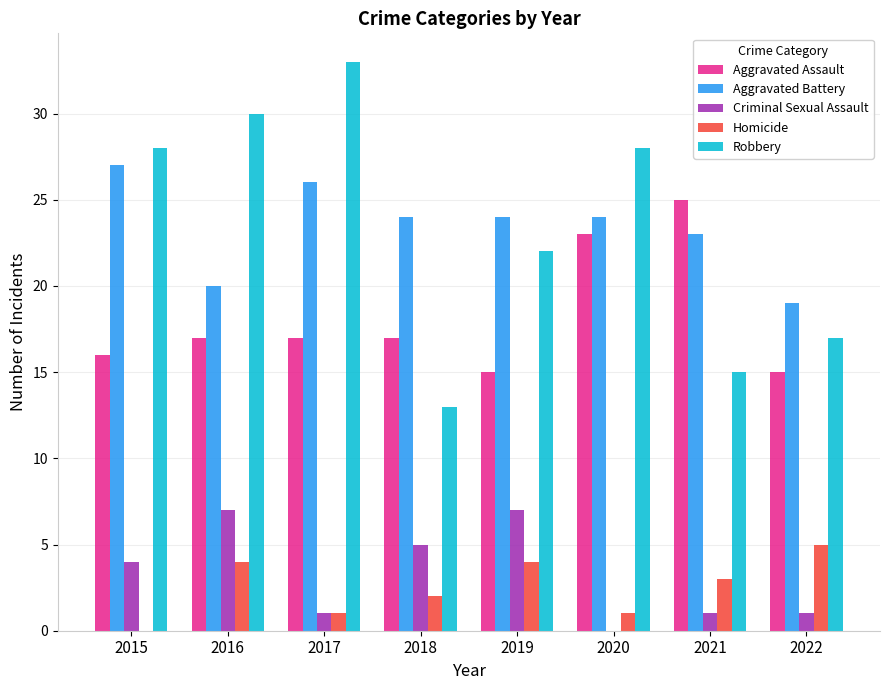

At which label is Aggravated Battery closest to 23?

2021